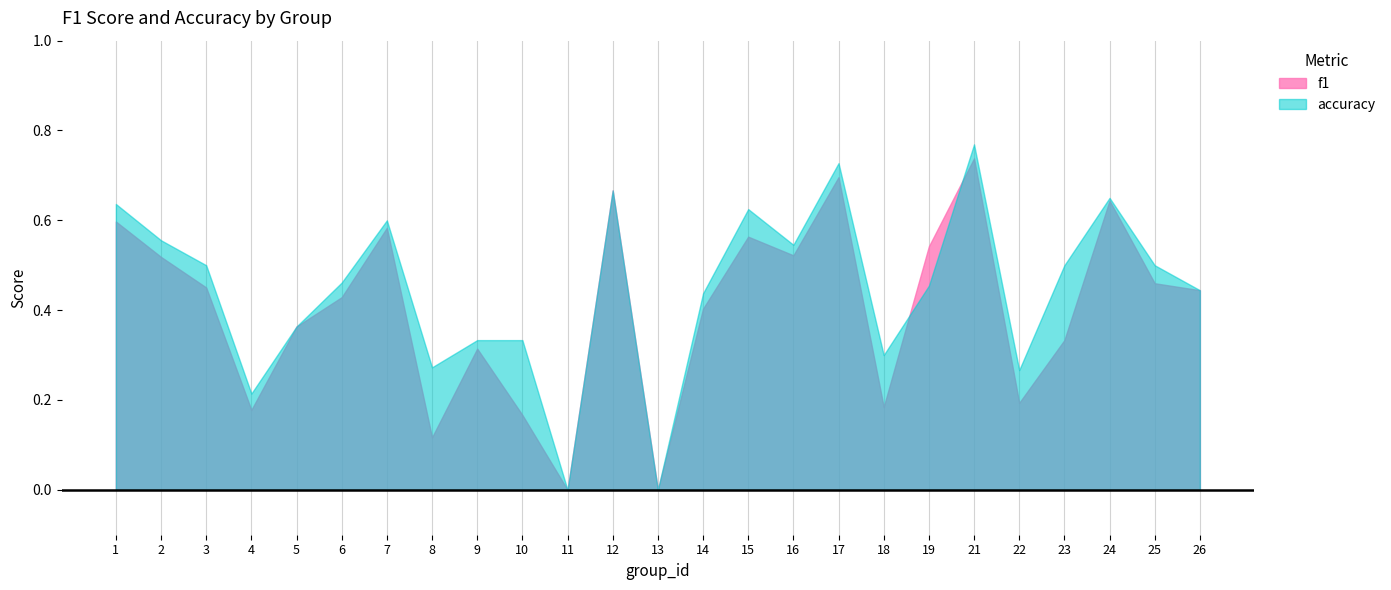

At which category does the chart reach its peak across all series?

21